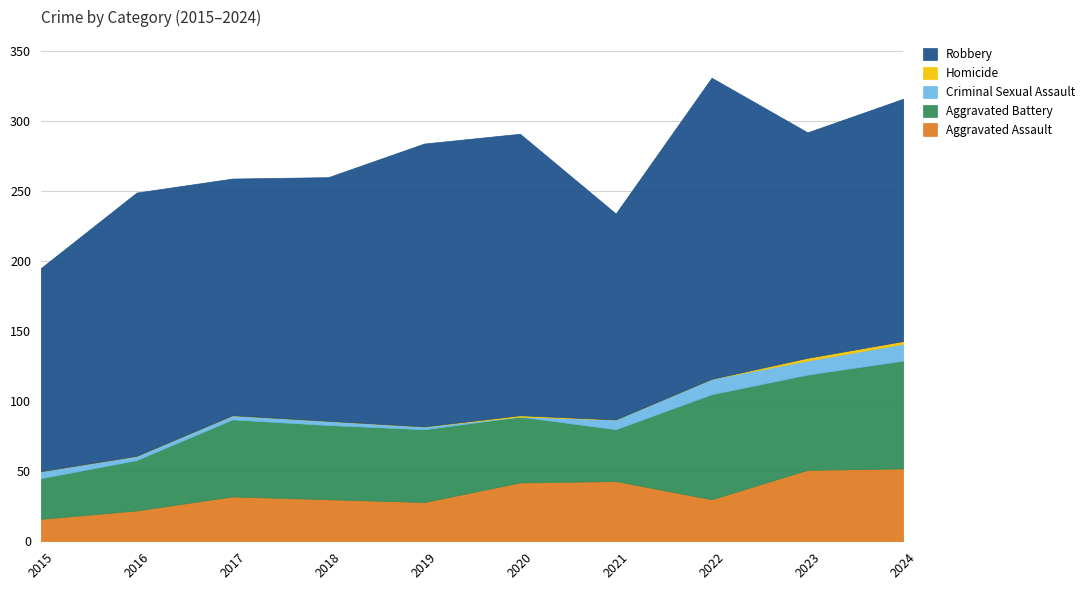

What value does the Robbery series have at 2021, to the nearest 5?

145